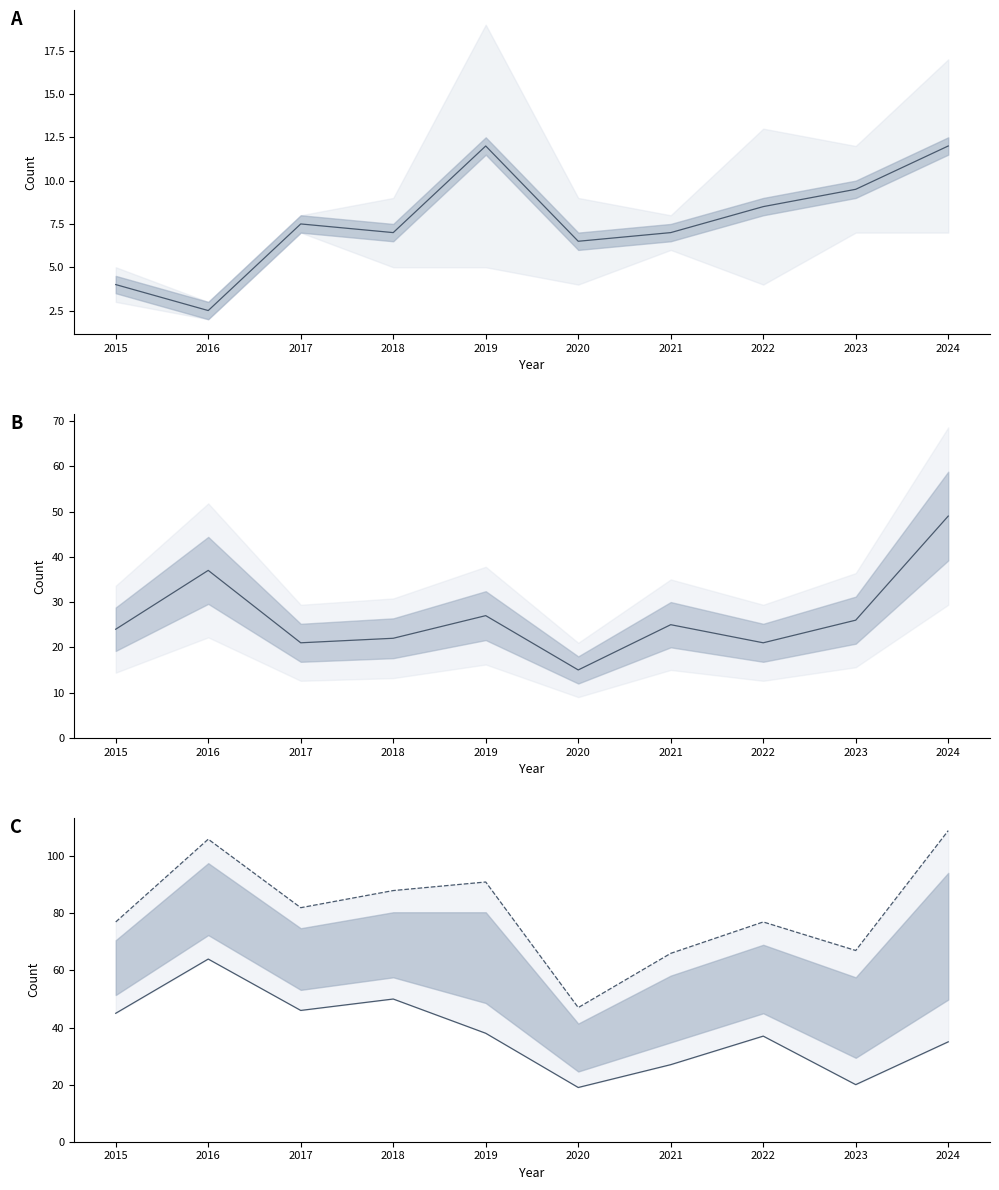

What is the difference between the maximum and minimum values in the Assault/Battery mean series?

9.5